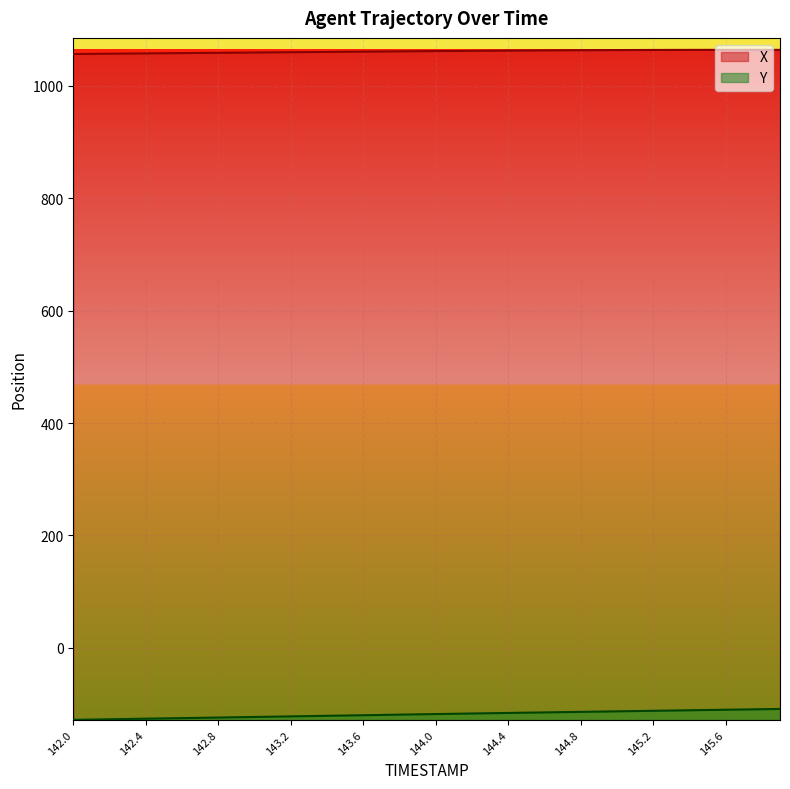

Rank the categories by X value from lowest to highest.

142.0, 142.1, 142.2, 142.3, 142.4, 142.5, 142.6, 142.7, 142.8, 142.9, 143.0, 143.1, 143.2, 143.3, 143.4, 143.5, 143.6, 143.7, 143.8, 143.9, 144.0, 144.1, 144.2, 144.3, 144.4, 144.5, 144.6, 144.7, 144.8, 144.9, 145.0, 145.1, 145.2, 145.3, 145.4, 145.9, 145.5, 145.6, 145.8, 145.7